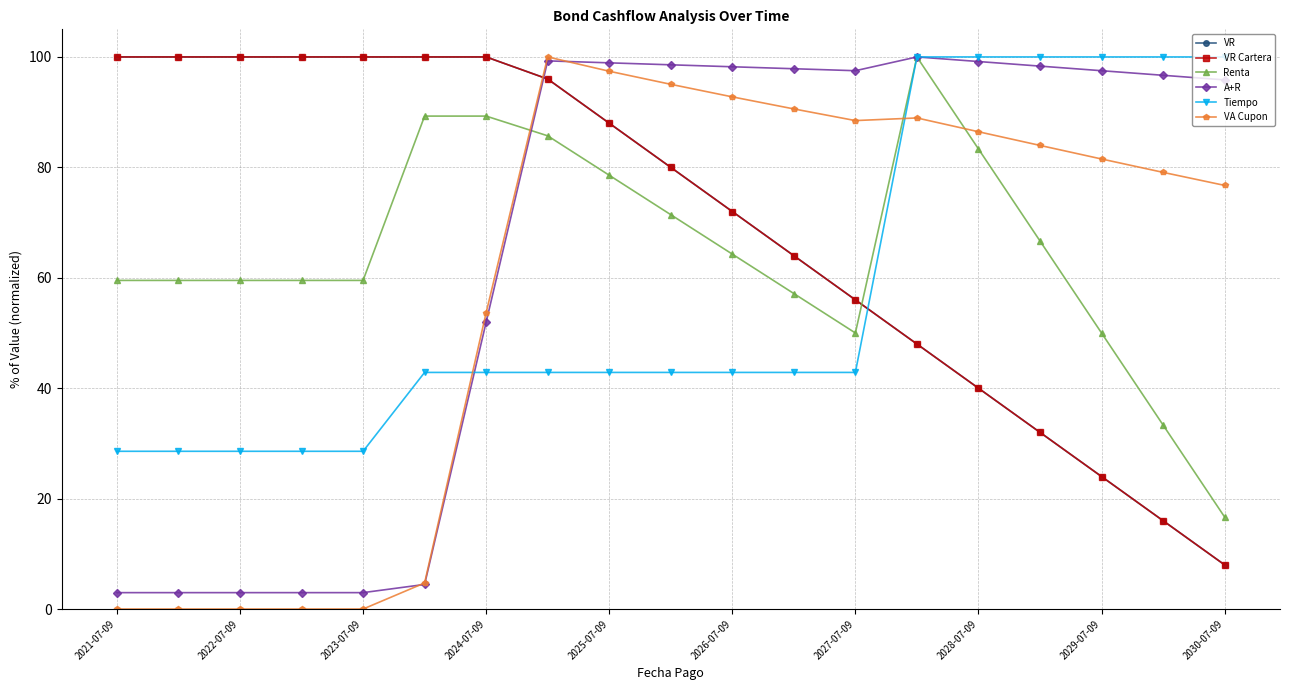

Does the chart have visible grid lines?

Yes